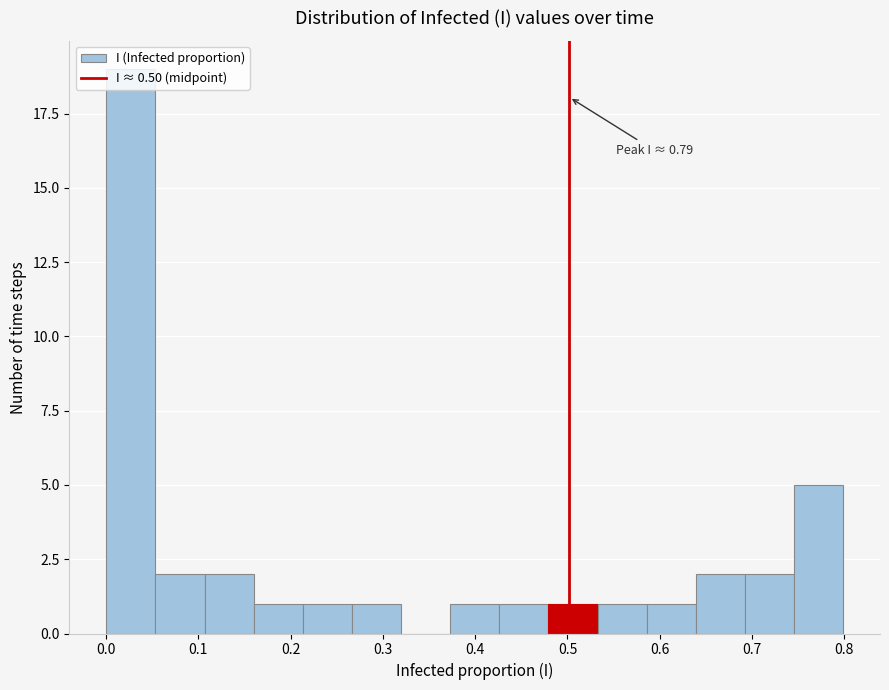

Which range on the x-axis has the tallest bar?

0.00 to 0.05